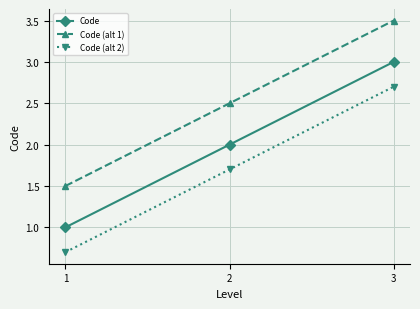

Count the Code values in the range 1 to 3.

3